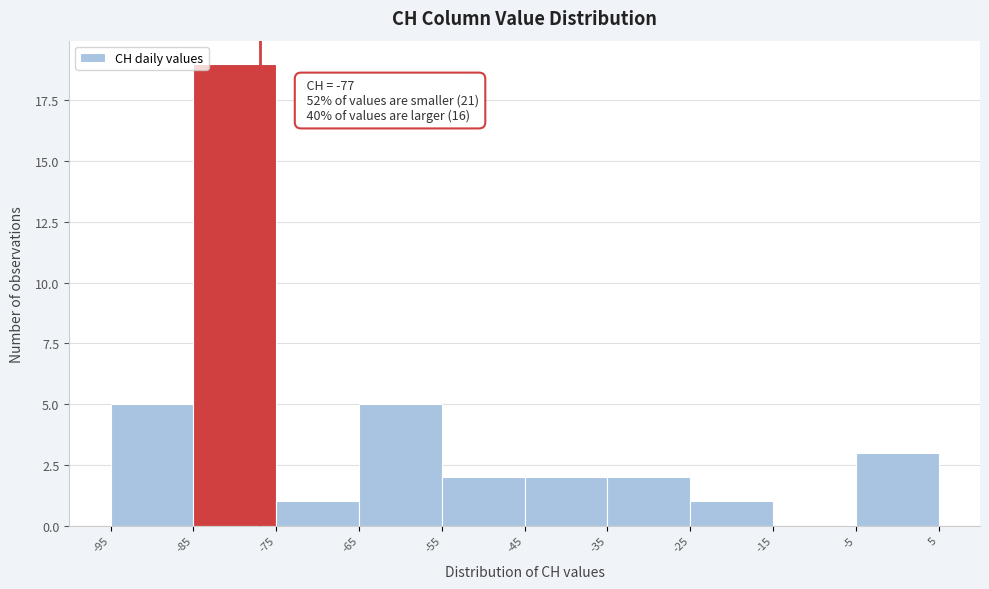

Over which range of the x-axis is the bar tallest?

-85 to -75